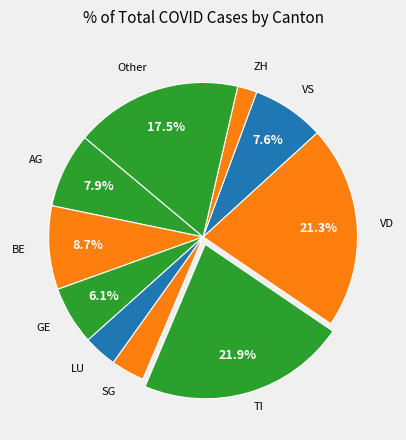

How many slices are in this pie chart?

10